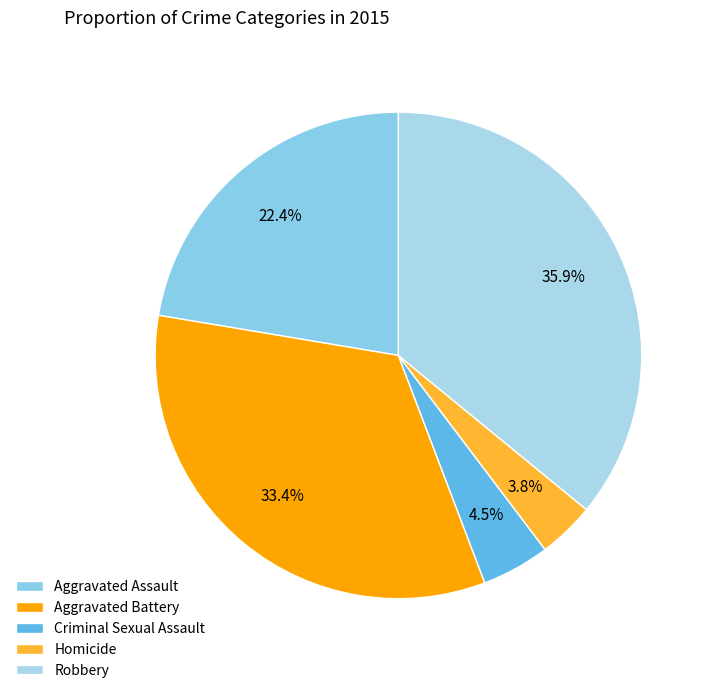

To the nearest percent, what is the difference between the largest and smallest slice percentages?

32%